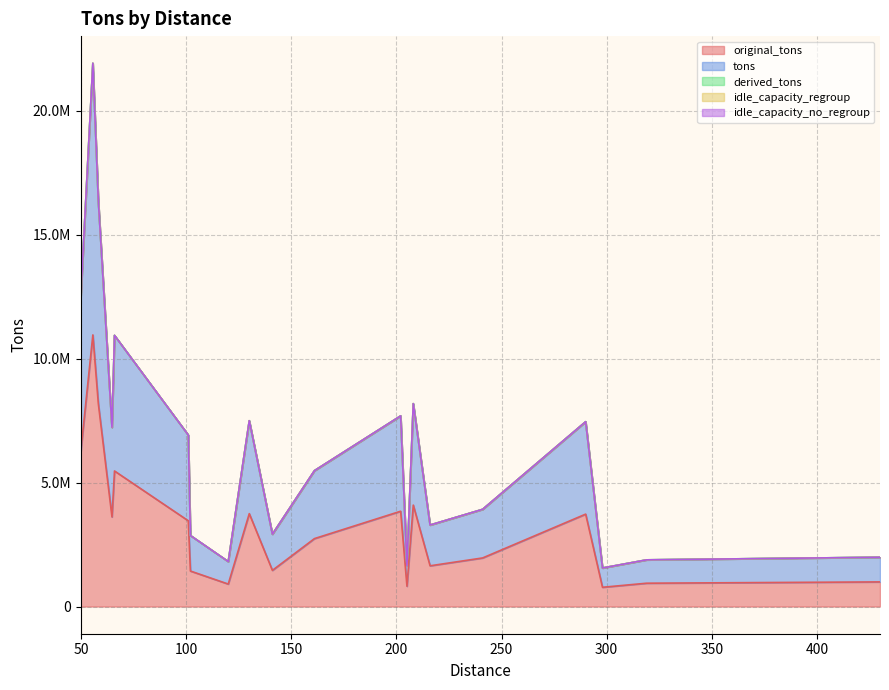

Does the chart have visible grid lines?

Yes